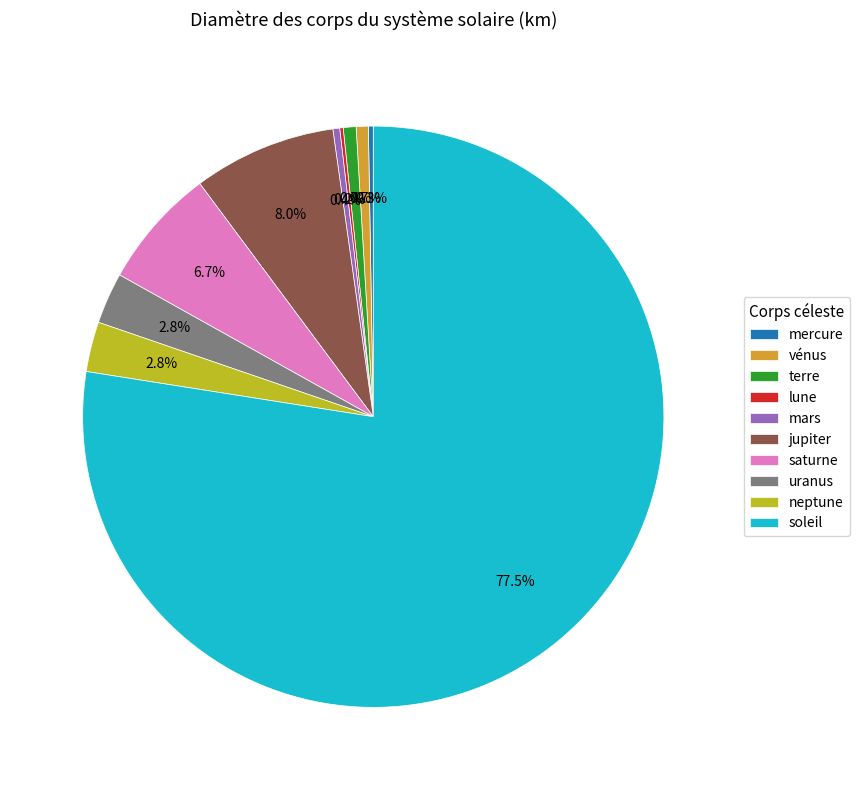

To the nearest percent, what is the combined percentage of terre and saturne?

7%